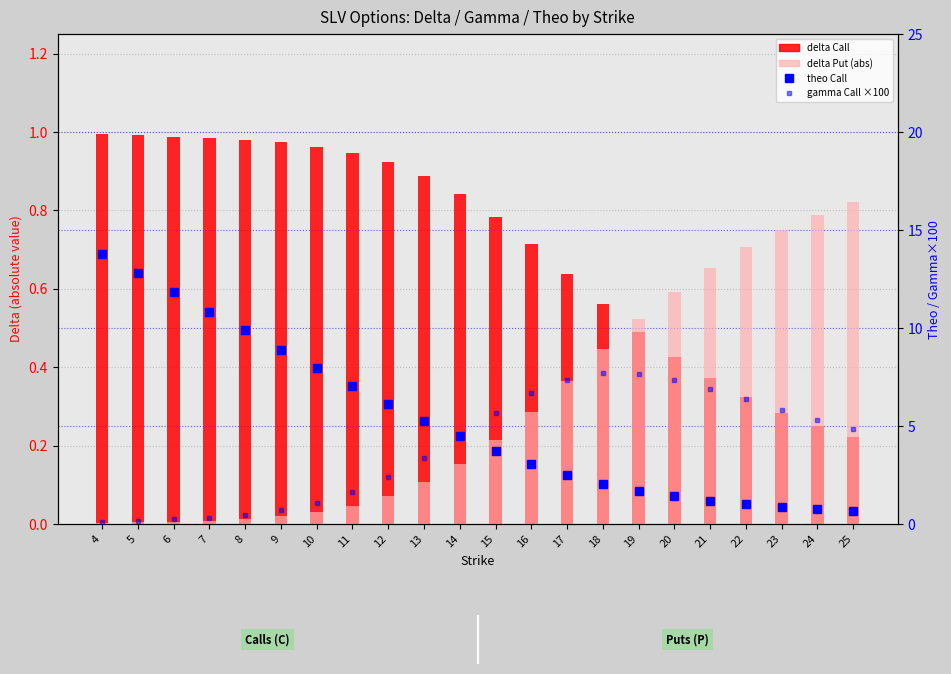

Between 23 and 24, which series saw the biggest shift?

gamma Call ×100